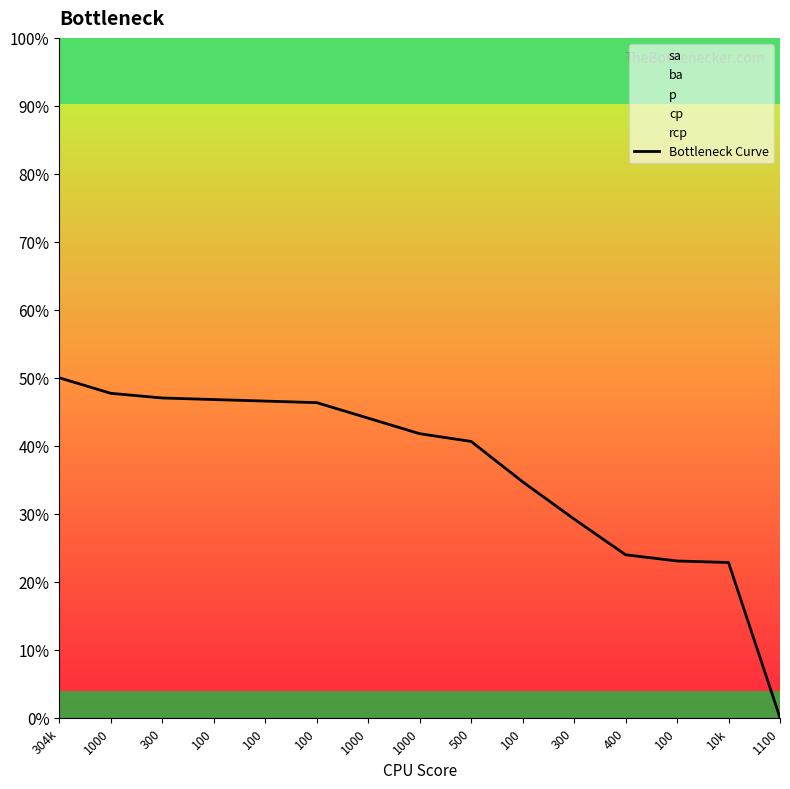

What is the change in value from 100 to 400?

-0.2